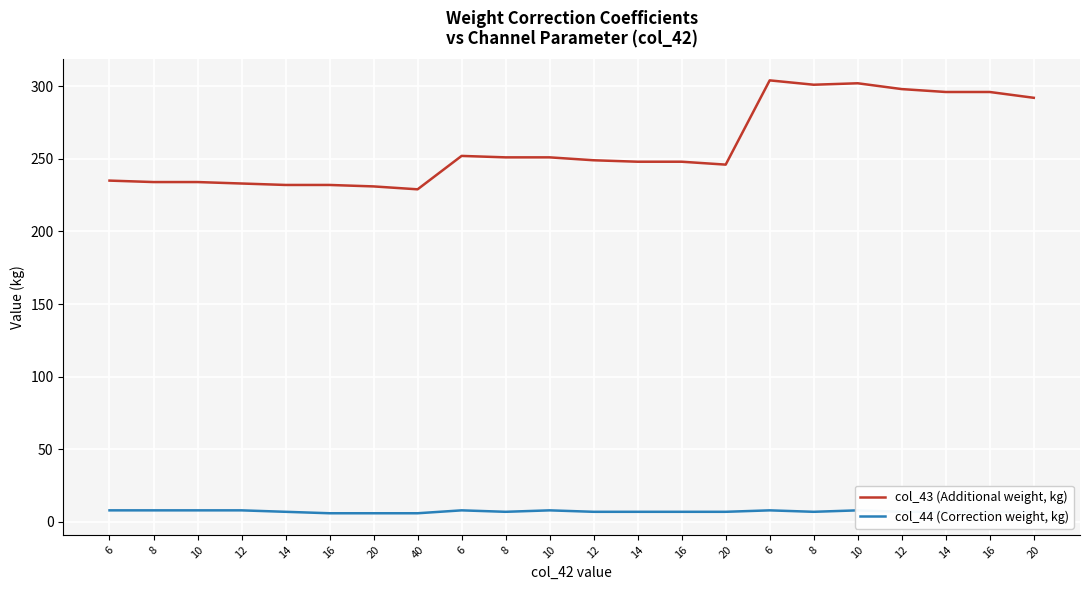

Between 6 and 14, which is larger?

6